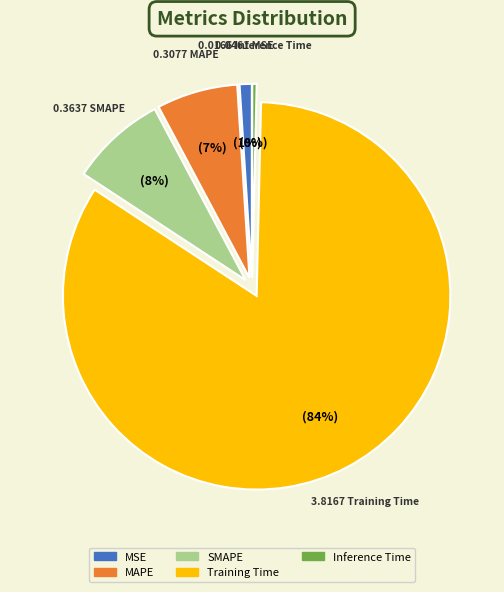

What percentage is the SMAPE slice, to the nearest percent?

8%